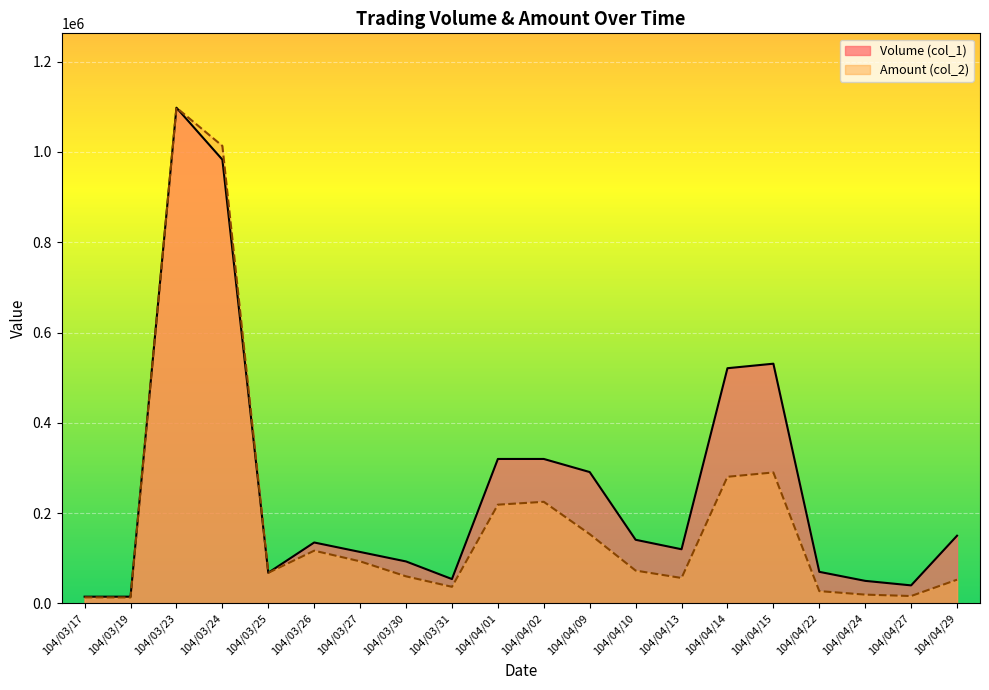

Rank the series by their average value, from highest to lowest.

Volume (col_1), Amount (col_2)